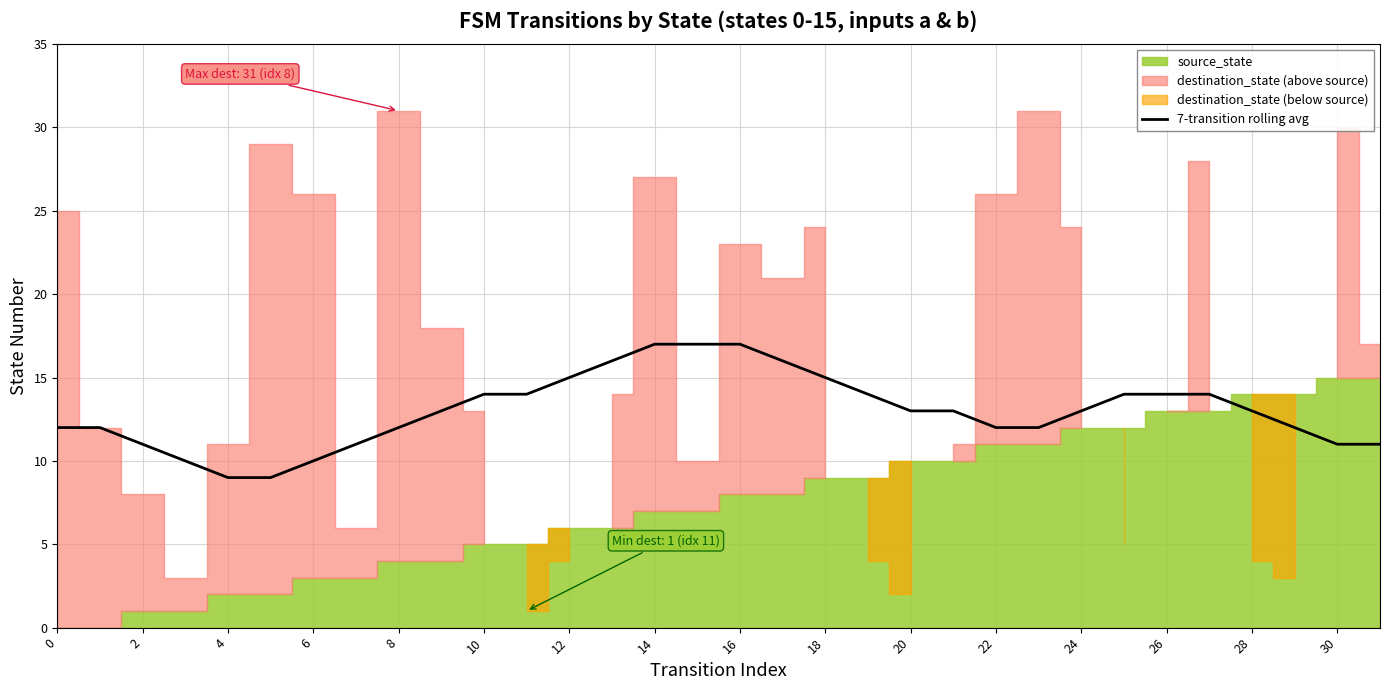

What is the approximate value at 17?

16